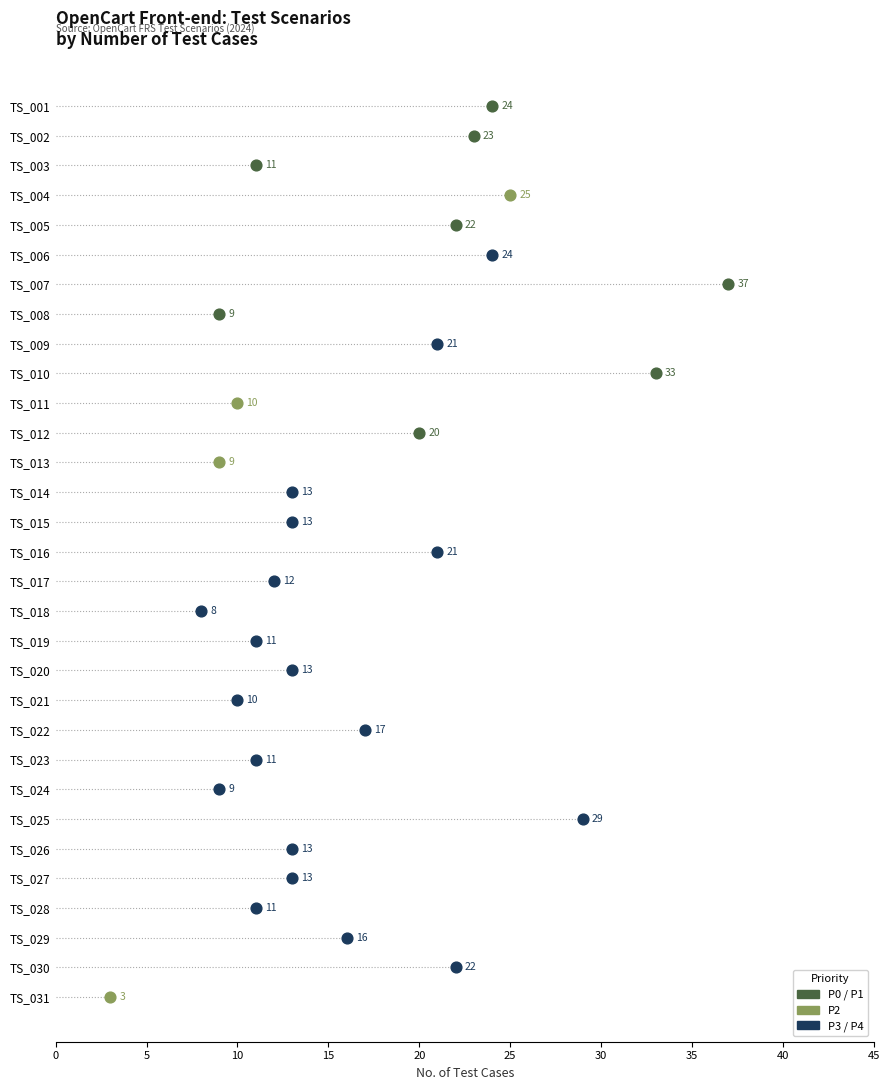

What is the change in value from TS_025 to TS_028?

-18